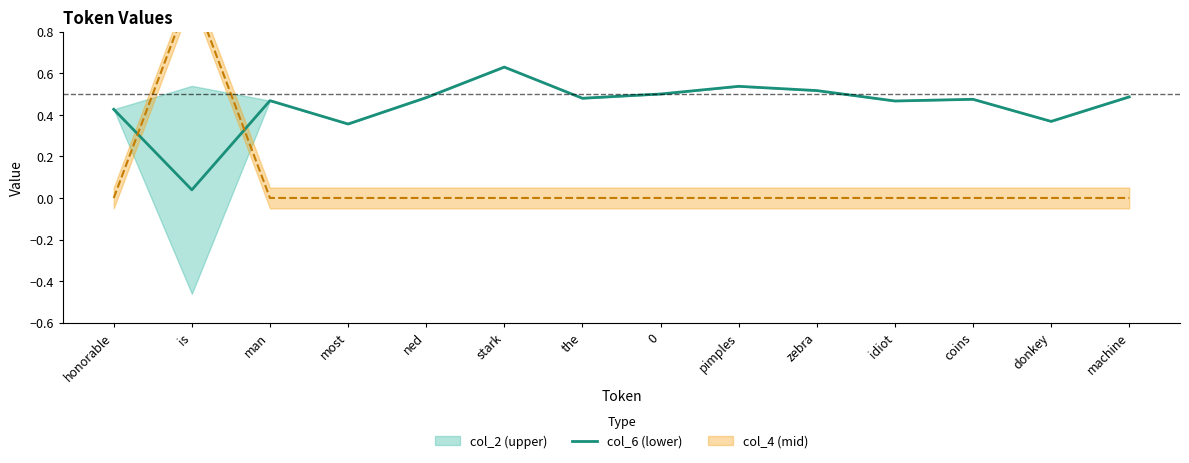

What is the label of the 6th point from the right?

pimples